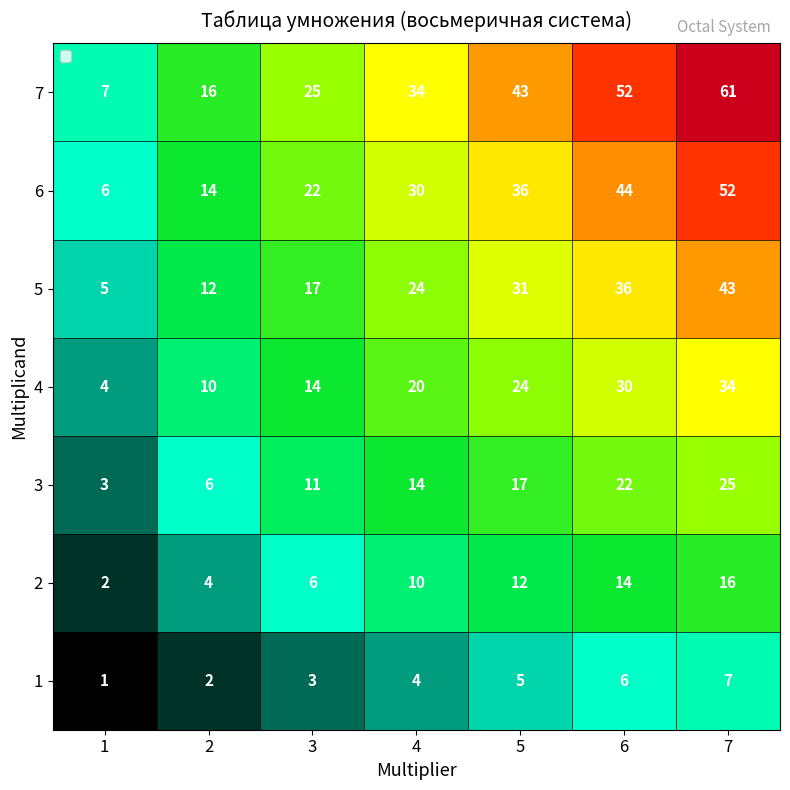

What is the average value of the 2 series?

9